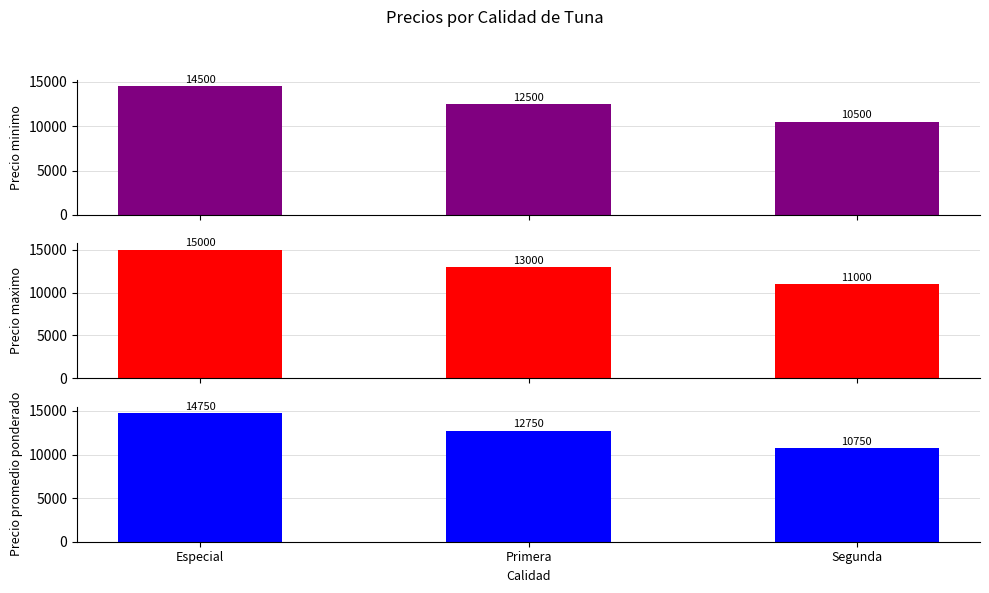

Reading left to right, transcribe all the data shown in this chart.

Precio minimo: Especial=14500	Primera=12500	Segunda=10500
Precio maximo: Especial=15000	Primera=13000	Segunda=11000
Precio promedio ponderado: Especial=14750	Primera=12750	Segunda=10750